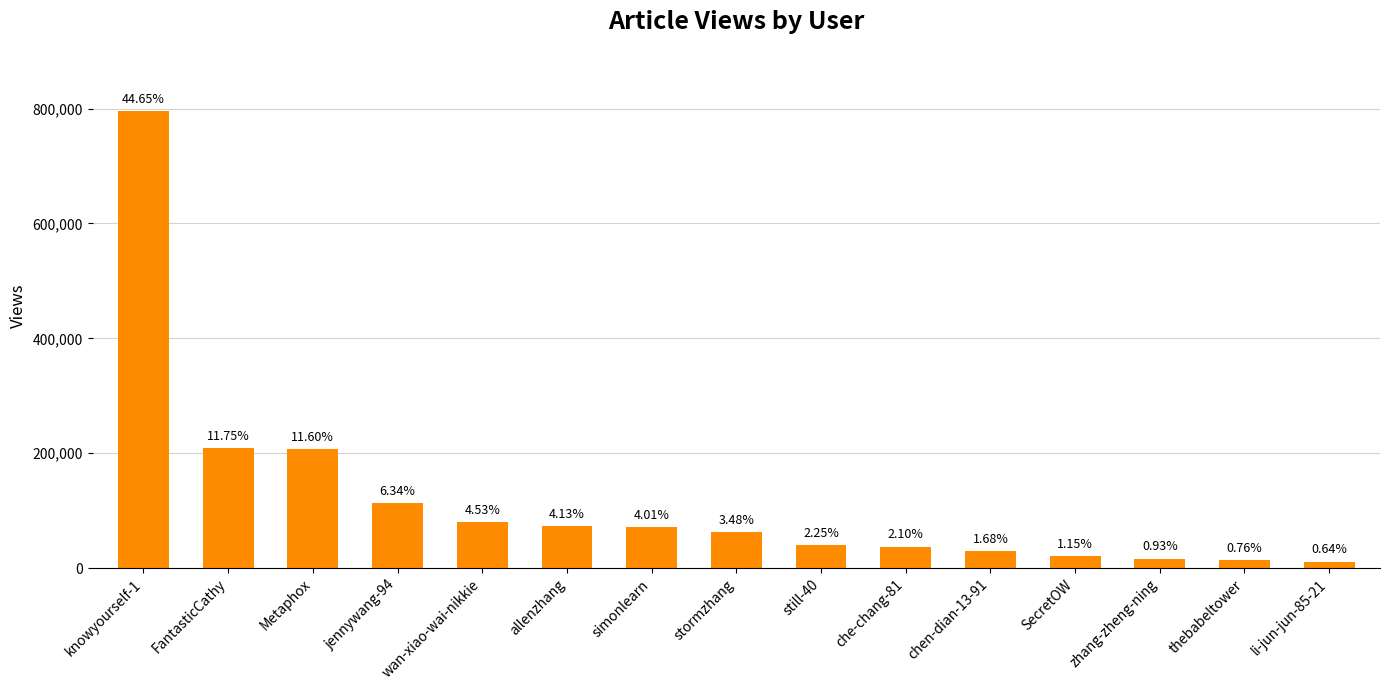

List the labels in order of value, largest first.

knowyourself-1, FantasticCathy, Metaphox, jennywang-94, wan-xiao-wai-nikkie, allenzhang, simonlearn, stormzhang, still-40, che-chang-81, chen-dian-13-91, SecretOW, zhang-zheng-ning, thebabeltower, li-jun-jun-85-21